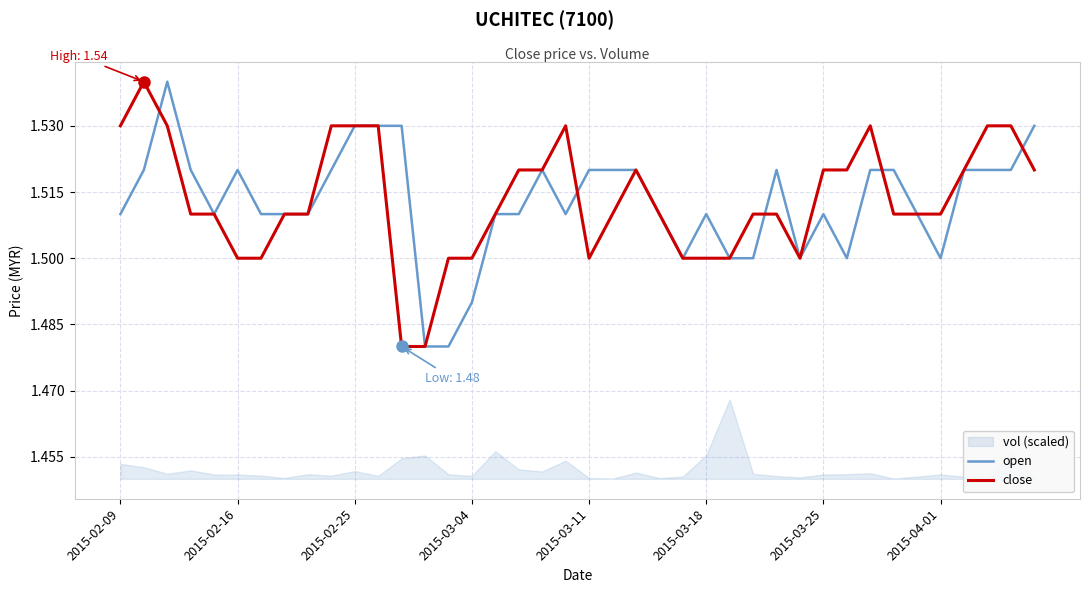

The close series shows 1.5 at 2015-03-04. True or false?

True